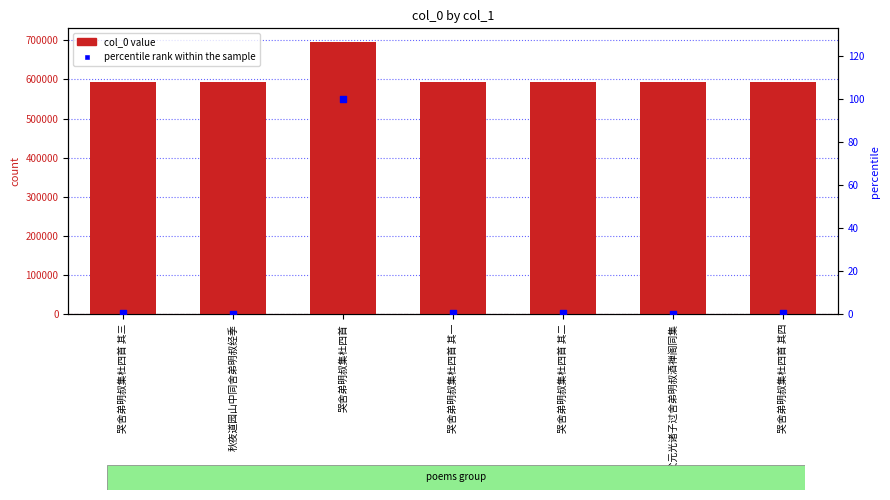

Is the value of col_0 at 哭舍弟明叔集杜四首 其三 greater than the value of percentile rank within the sample at 秋夜道园山中同舍弟明叔经季?

Yes